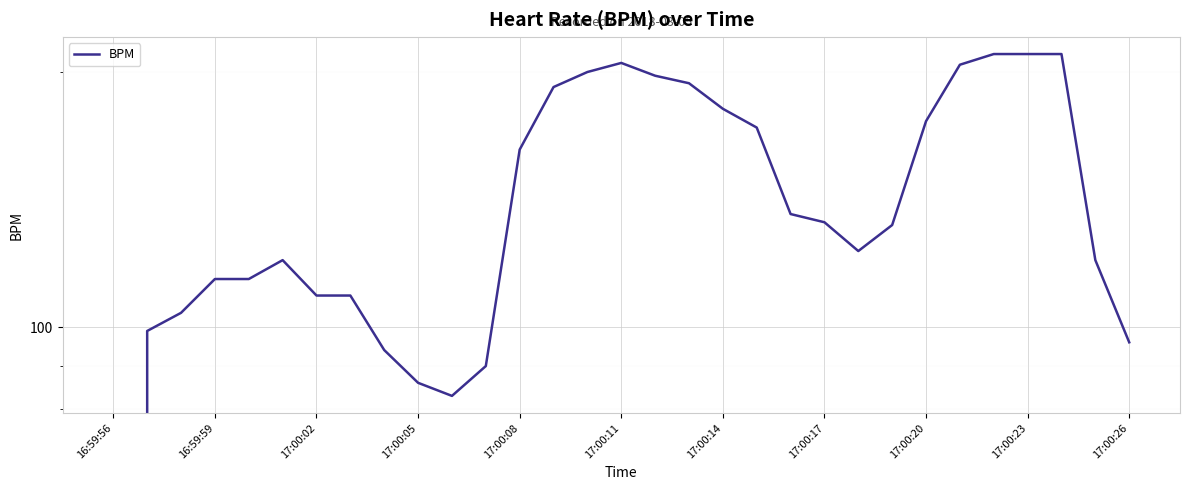

Does the chart display data point markers on the line(s)?

No